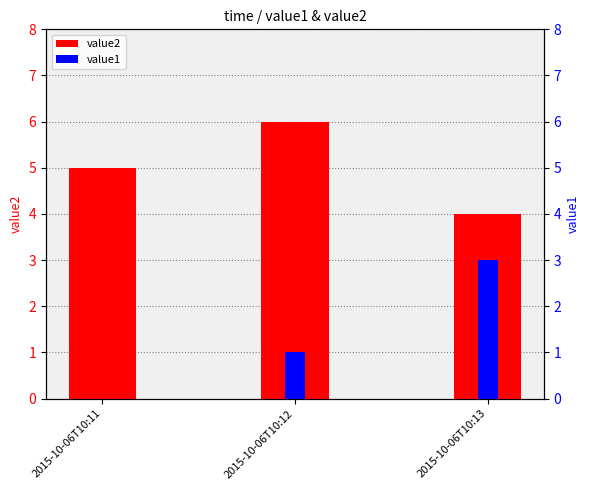

Which series has the largest range (max minus min)?

value1